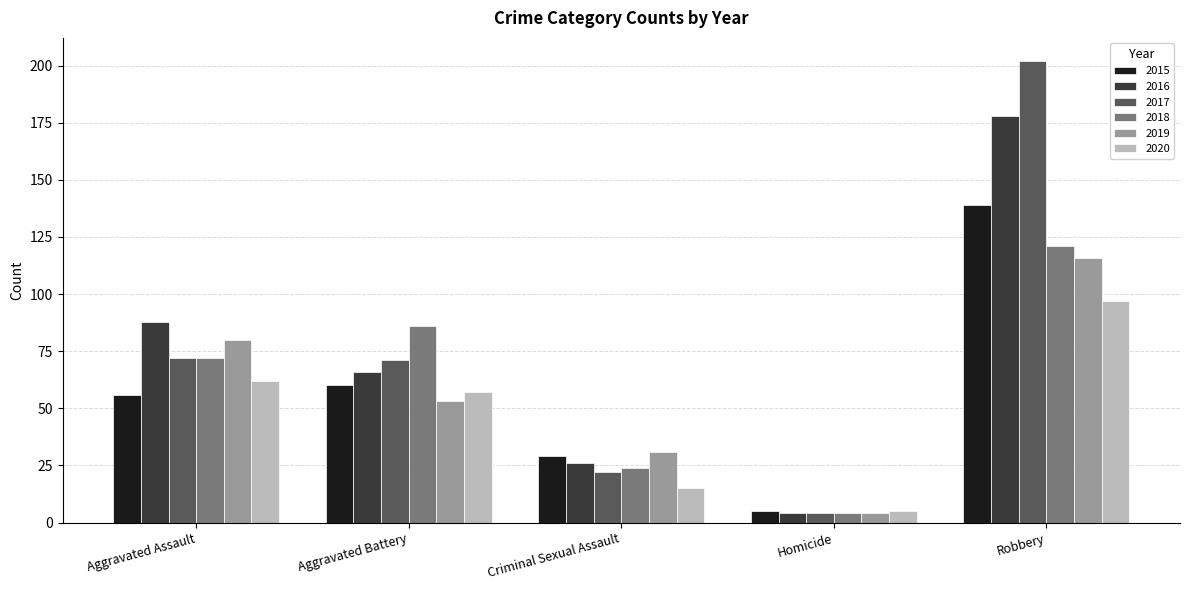

How many distinct data groups are displayed?

6